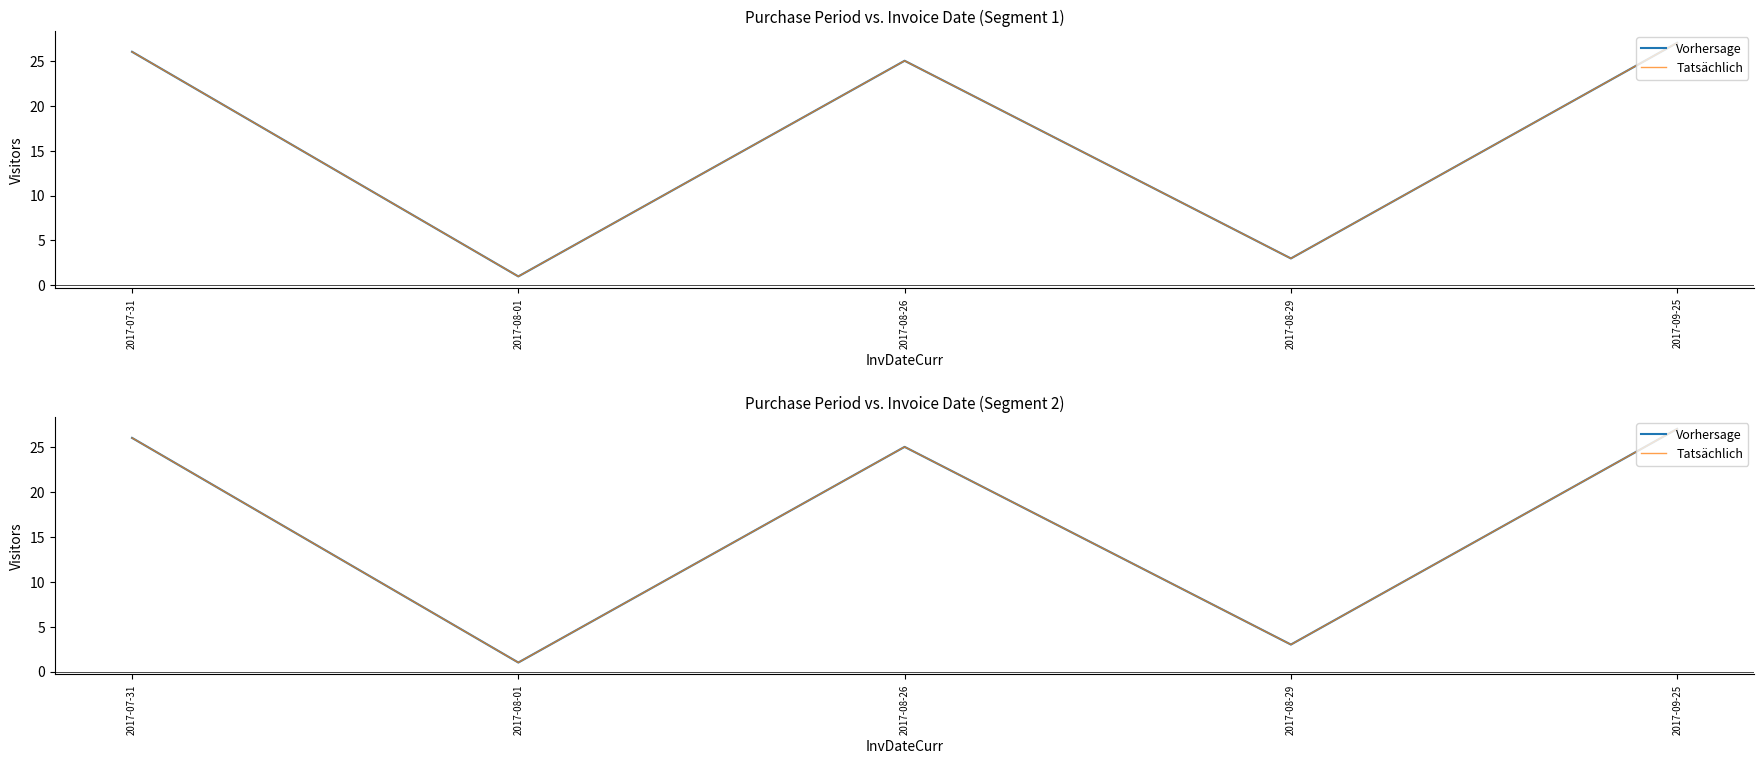

At which label does Tatsächlich first exceed 25?

2017-07-31